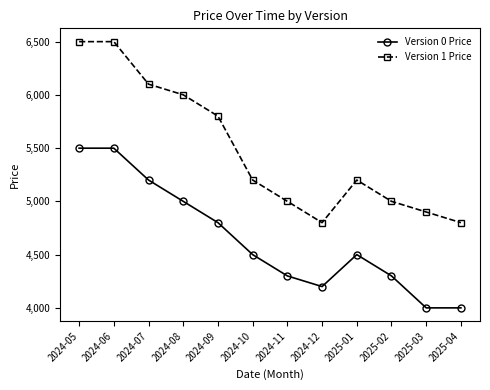

What is the difference between the highest and lowest values at 2025-01?

700